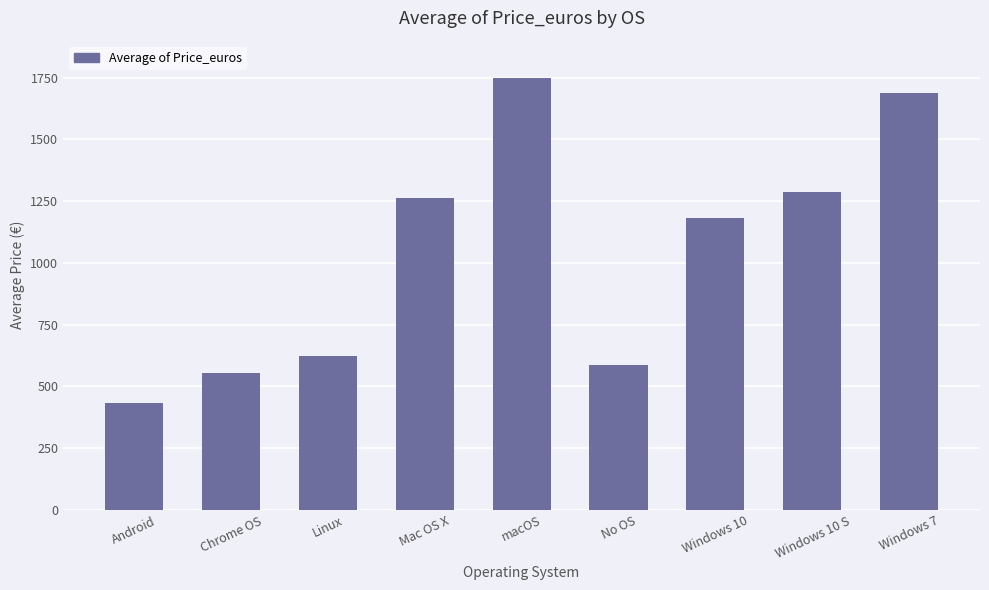

How many values are below 1180?

4